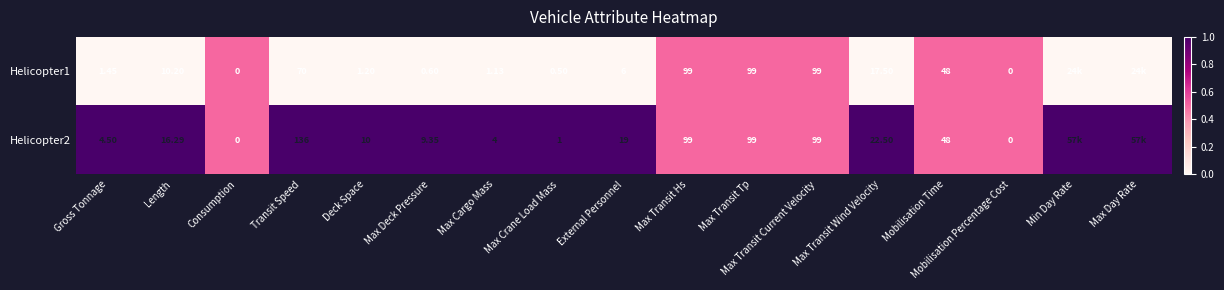

Is the value of Helicopter2 at Max Cargo Mass greater than the value of Helicopter1 at Deck Space?

Yes